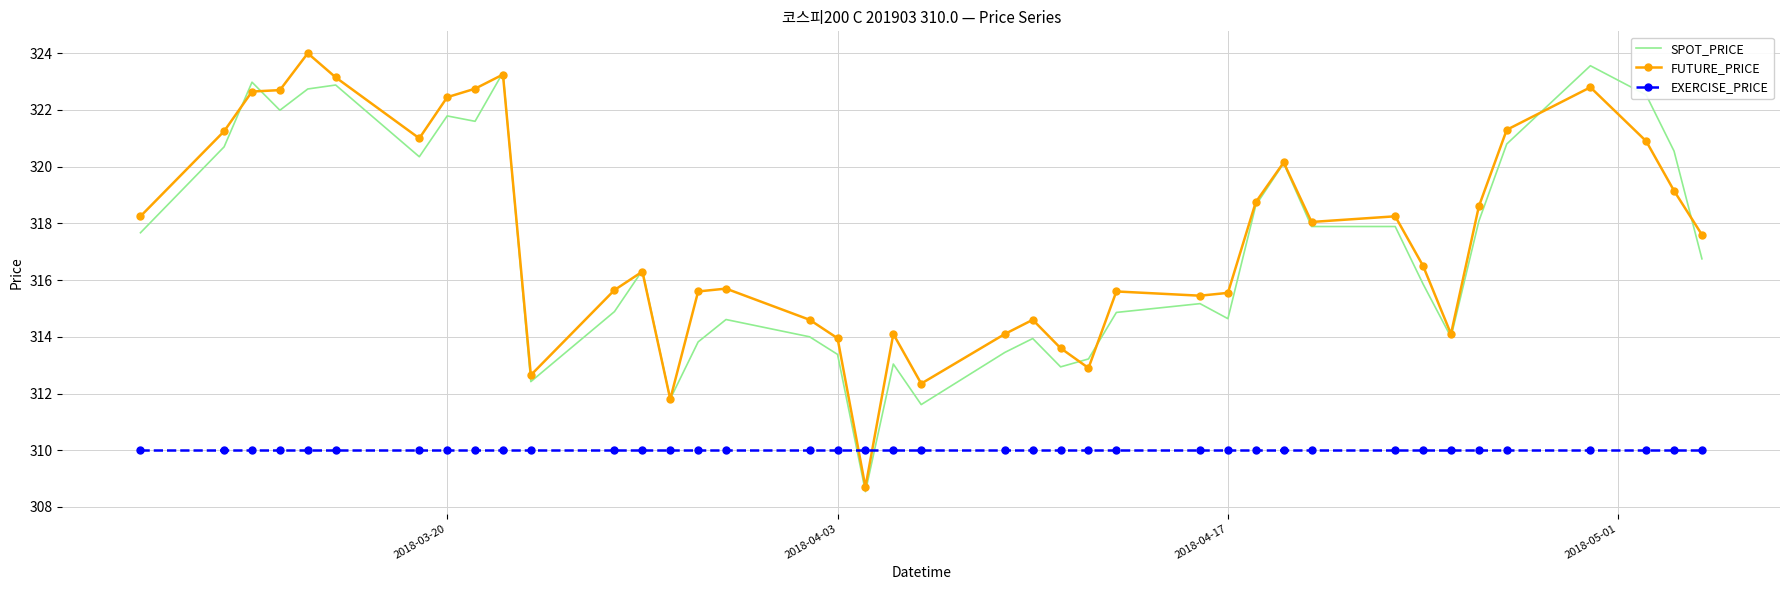

True or false: EXERCISE_PRICE and SPOT_PRICE cross at least once.

True